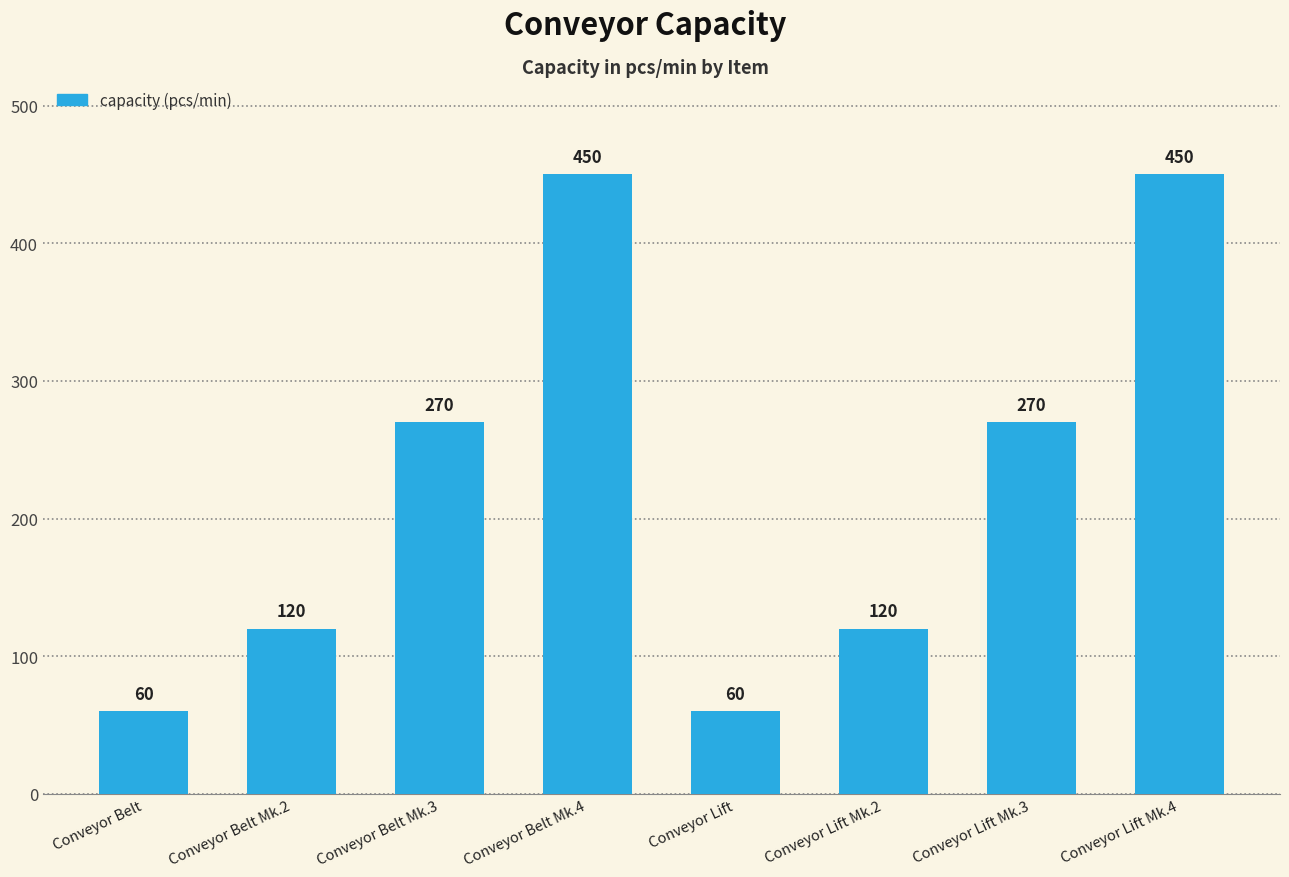

What value does the data have at Conveyor Lift, to the nearest 50?

50